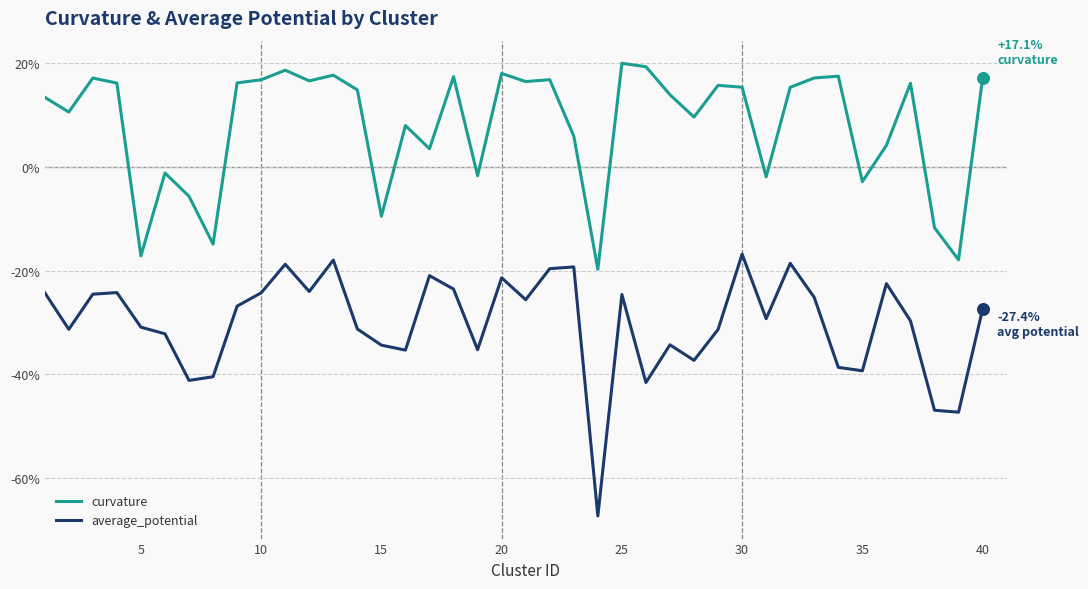

Which series has the largest range (max minus min)?

average_potential